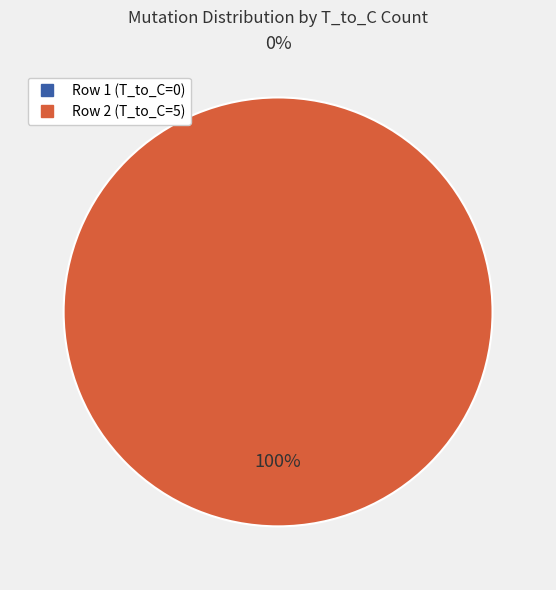

Which slice represents more than half of the pie?

T_to_C = 5